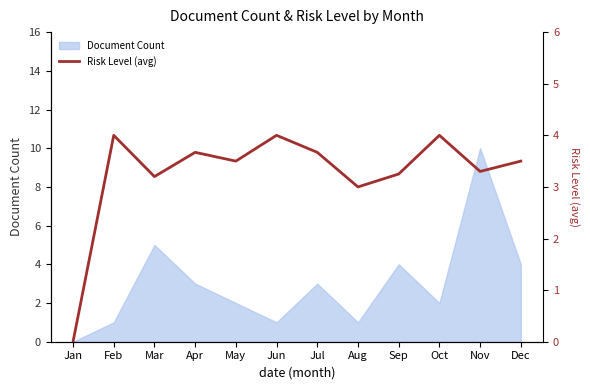

The Document Count series shows 6 at Sep. True or false?

False